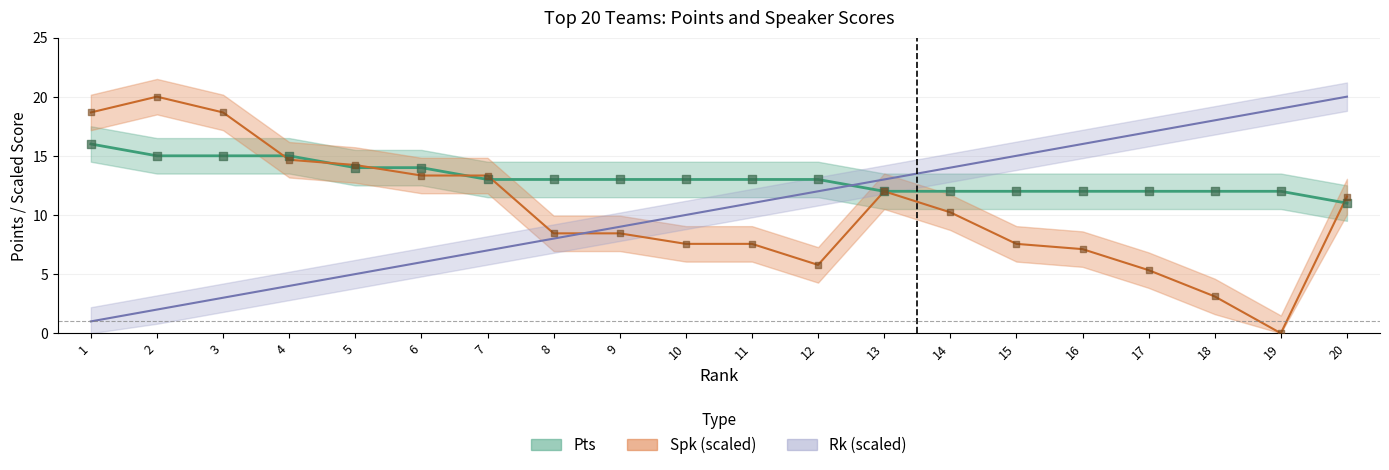

At which category is the sum across all series the highest?

20